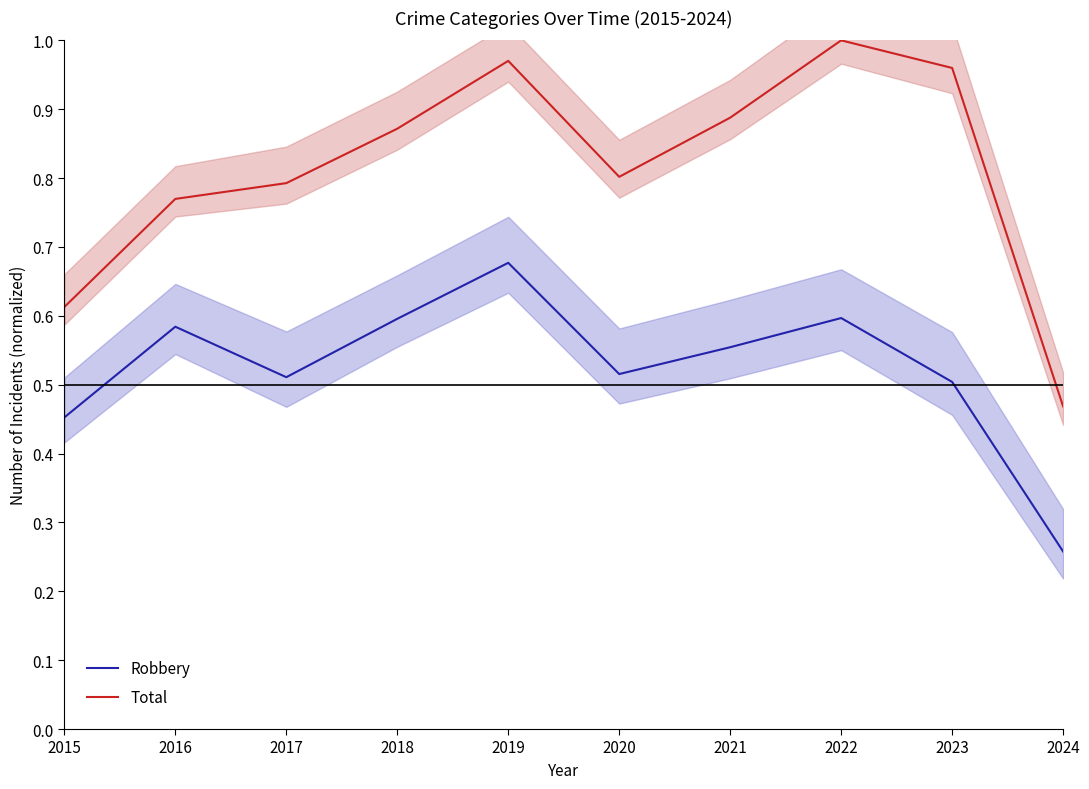

What is the spread (max minus min) of values at 2023?

0.5